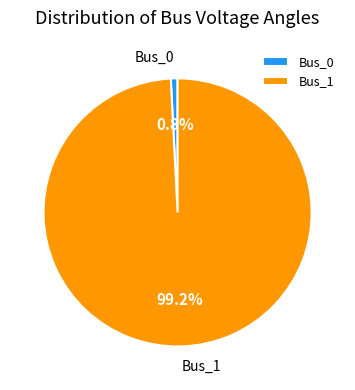

To the nearest percent, what is the combined percentage of Bus_1 and Bus_0?

100%